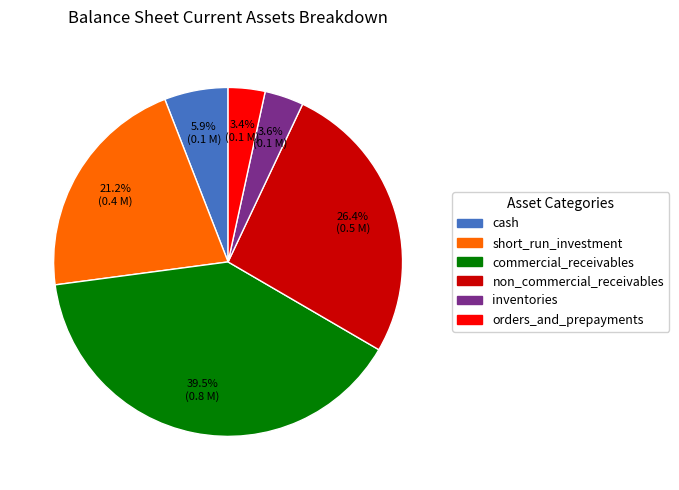

Is there a majority slice in this chart?

No